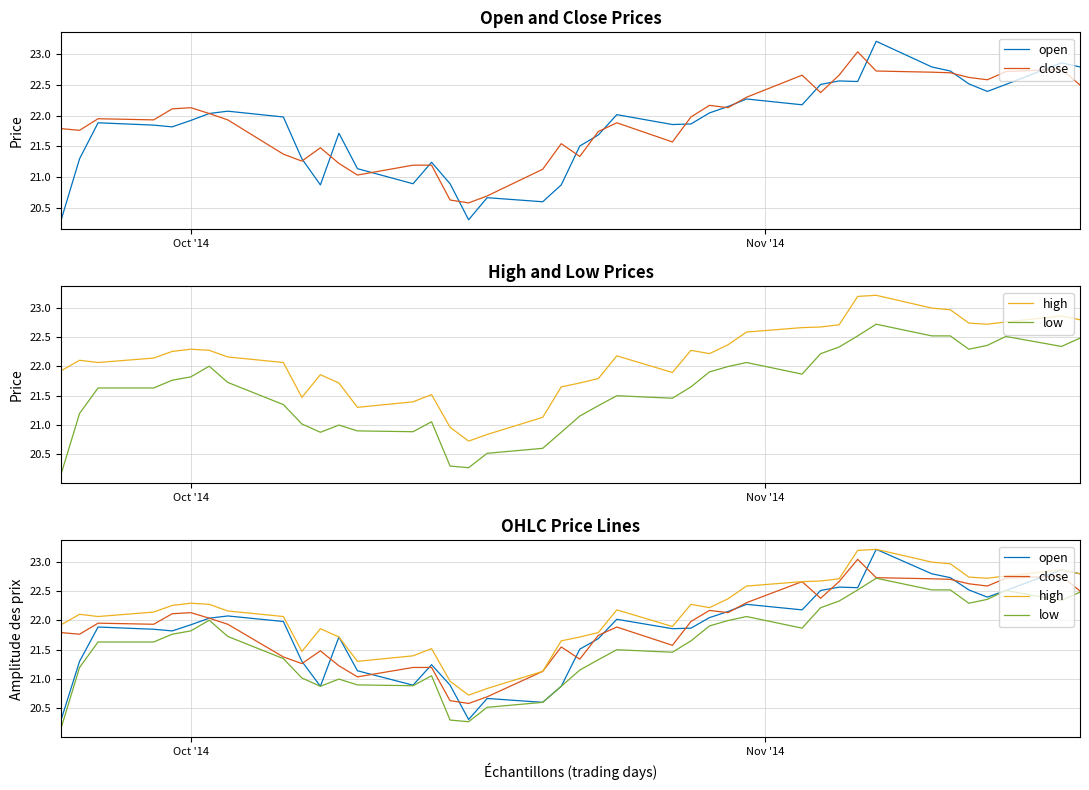

True or false: low and close cross at least once.

False